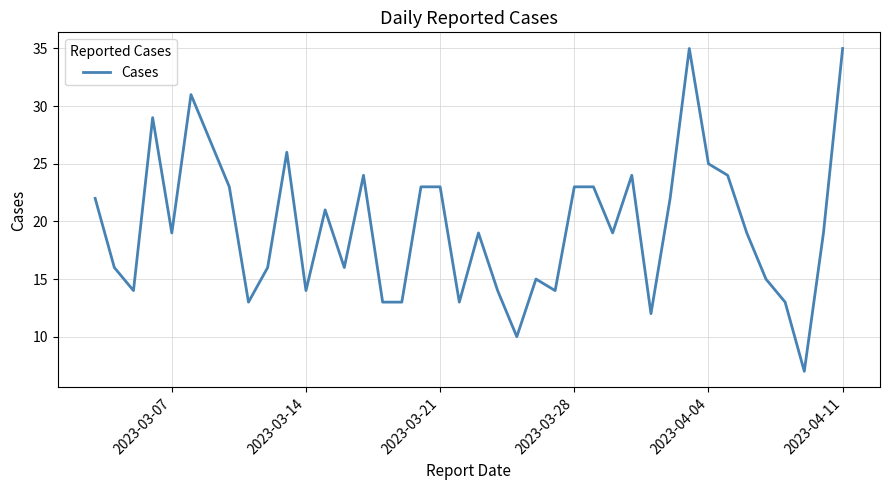

What is the average value?

20